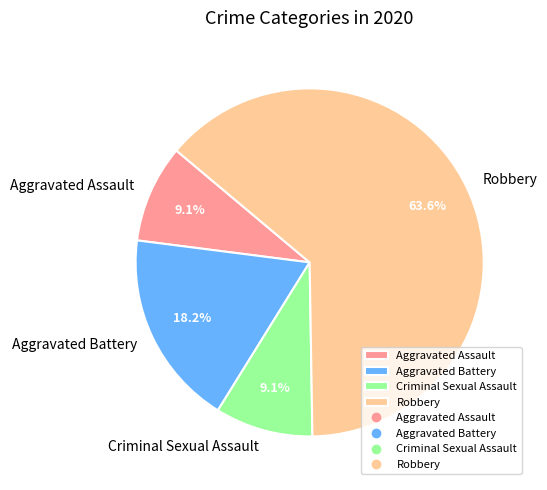

What is the ratio of the value at Aggravated Battery to the value at Criminal Sexual Assault?

2.0